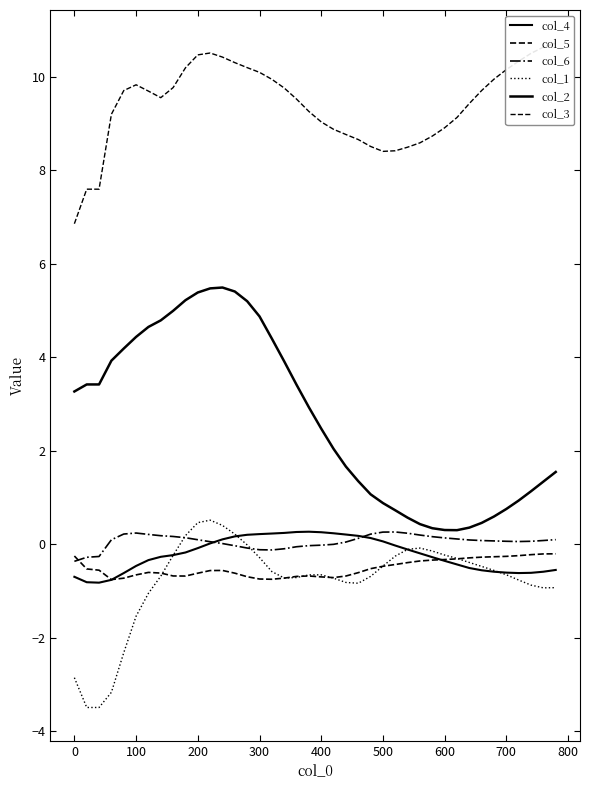

Which series has the largest total across all categories?

col_3